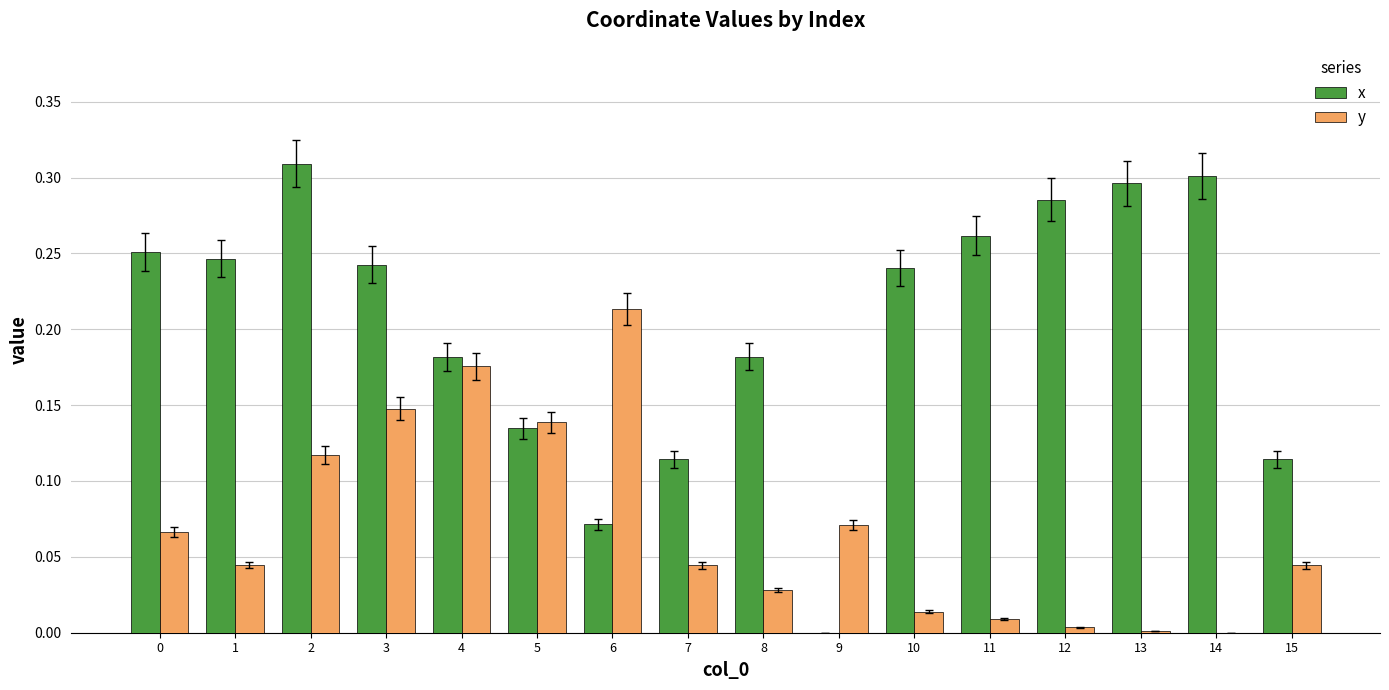

Is it true that x equals 0.3 at 13?

True